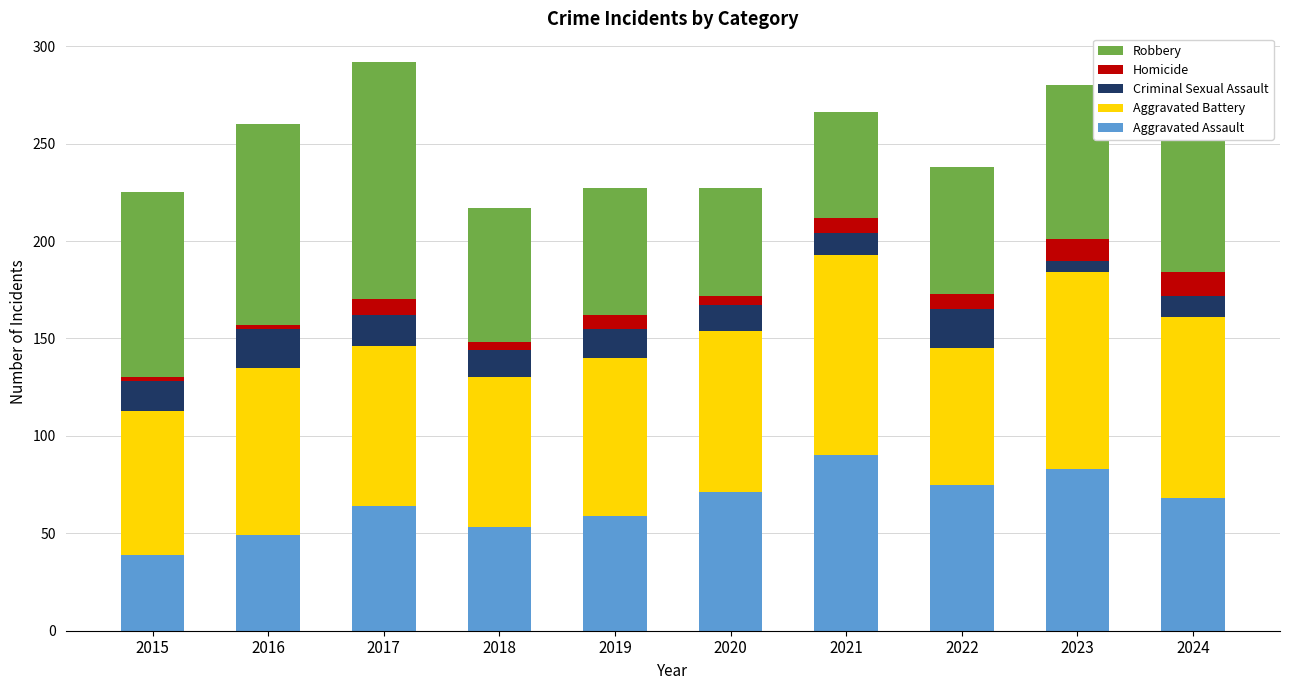

What is the highest value of the Aggravated Assault series?

90